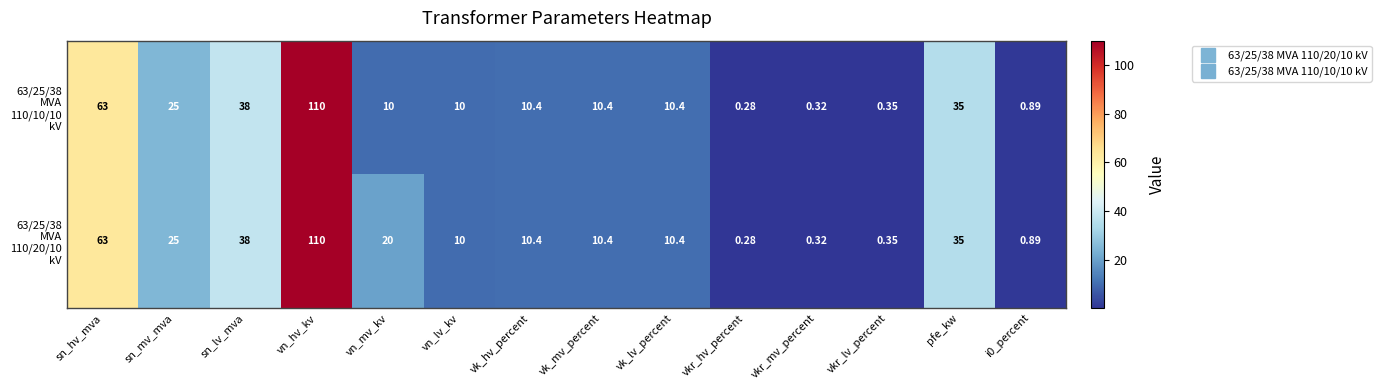

How many categories are shown in the chart?

14